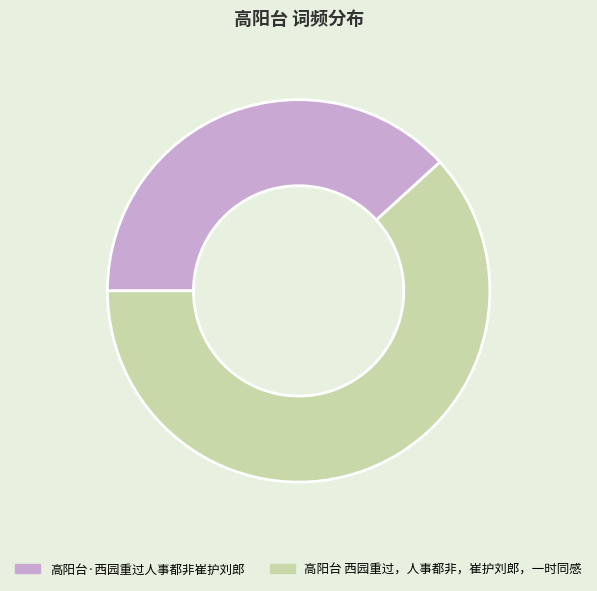

Which category has the smallest portion of the pie?

高阳台·西园重过人事都非崔护刘郎